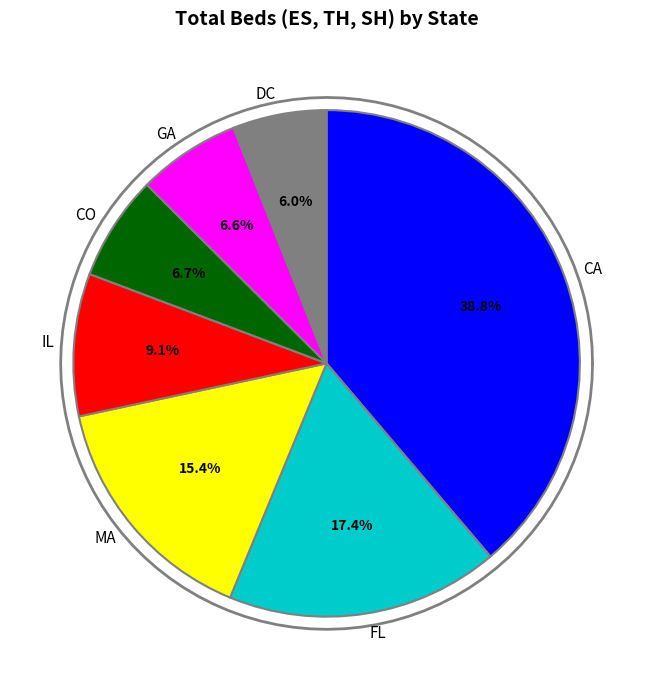

Is the sum of GA and AZ greater than half?

No